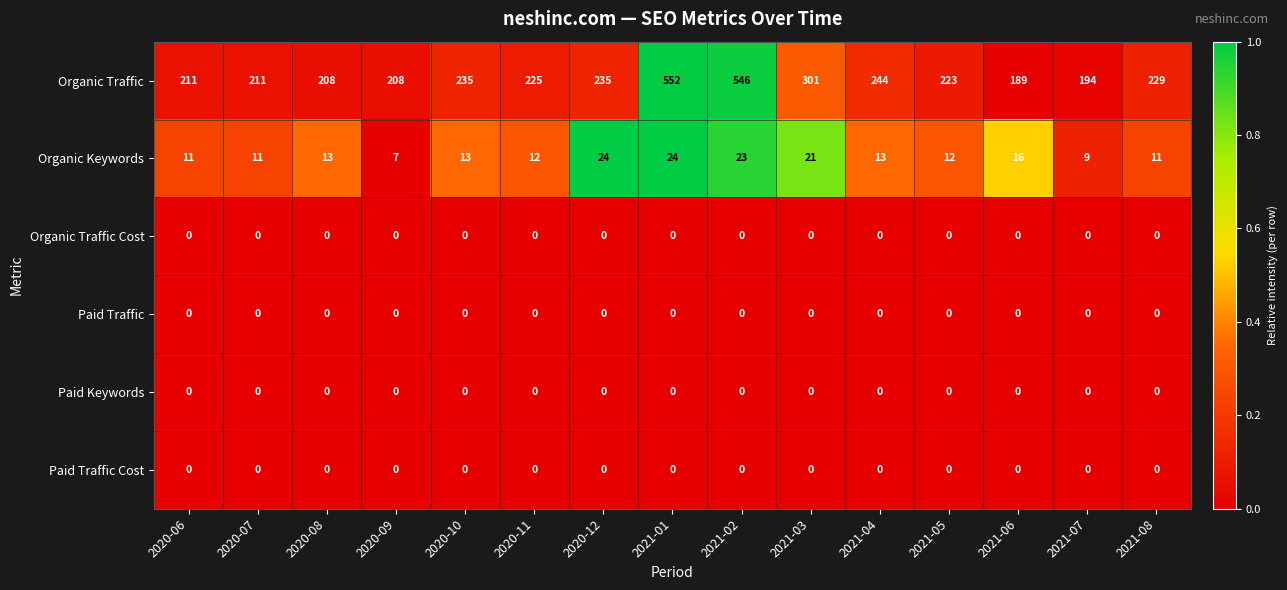

Between 2021-01 and 2021-07, which series saw the biggest shift?

Organic Traffic